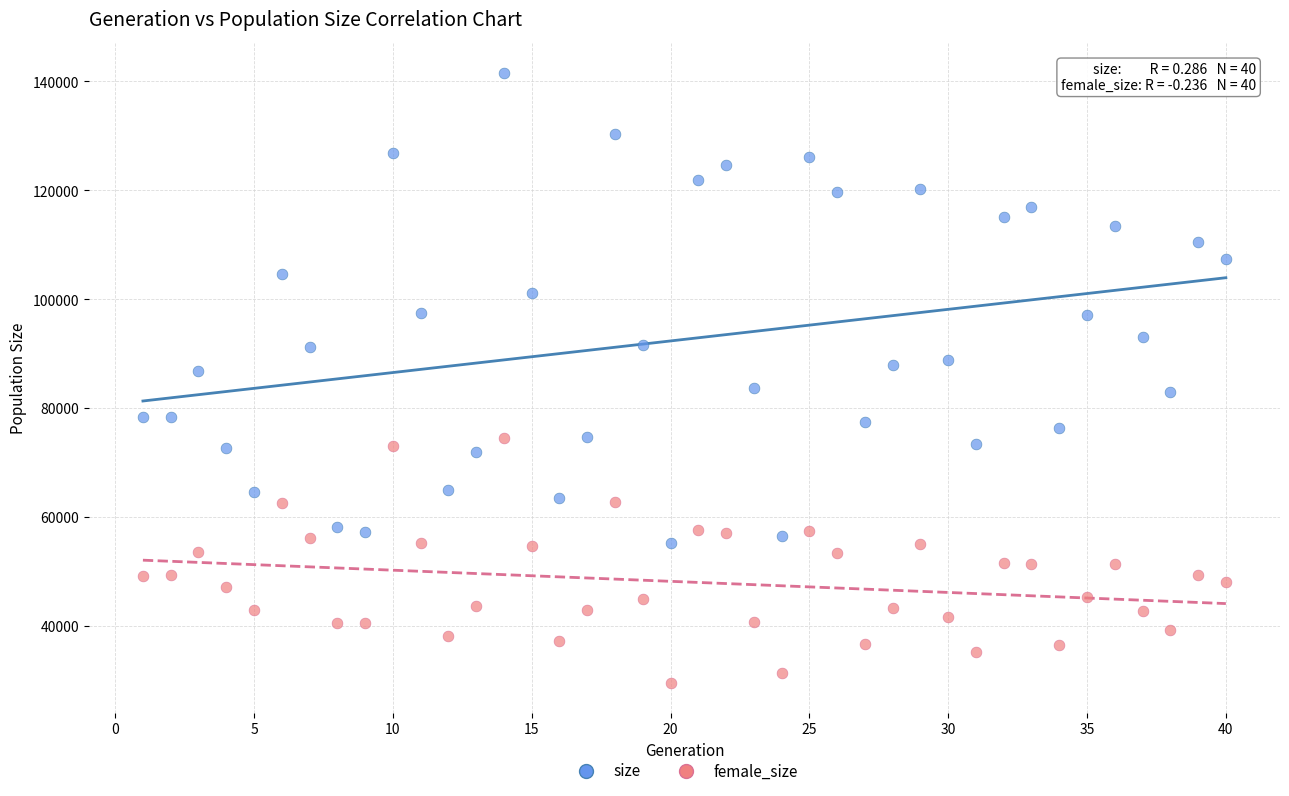

What is the X range (max minus min) for the scatter plot?

39